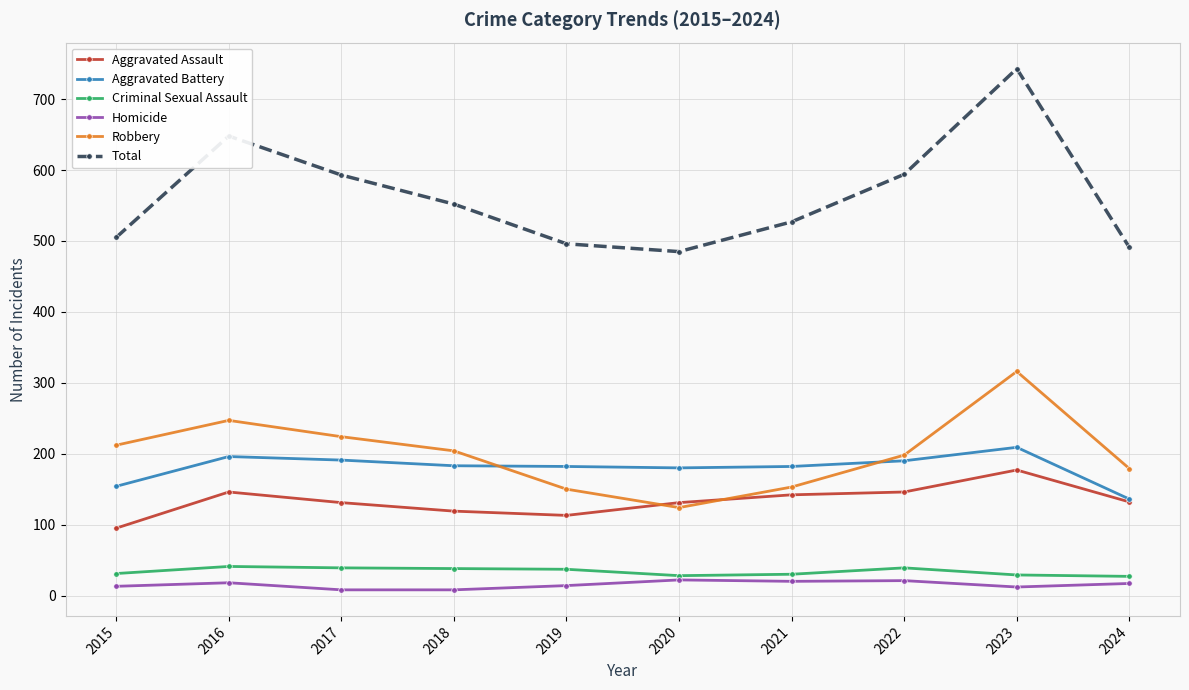

True or false: Total has more than 2 interior local peaks.

False